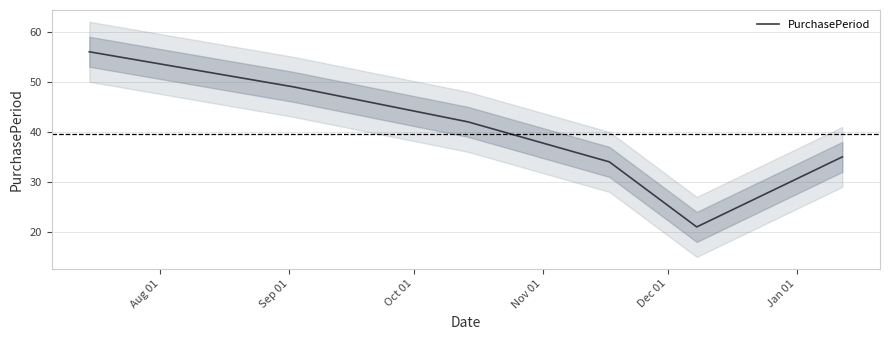

How many values are below 42?

3